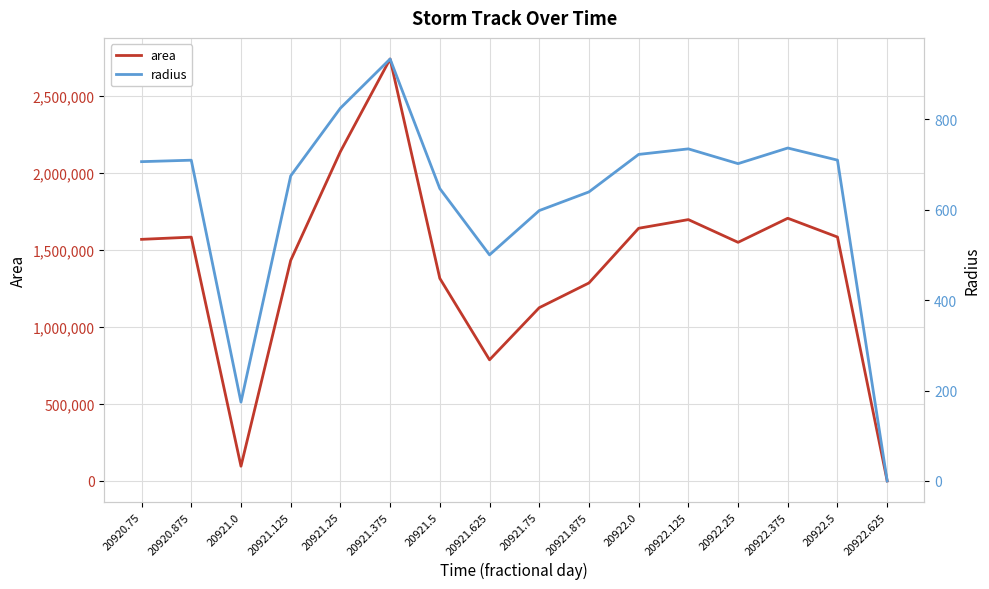

Where is the first local maximum for radius?

20920.875